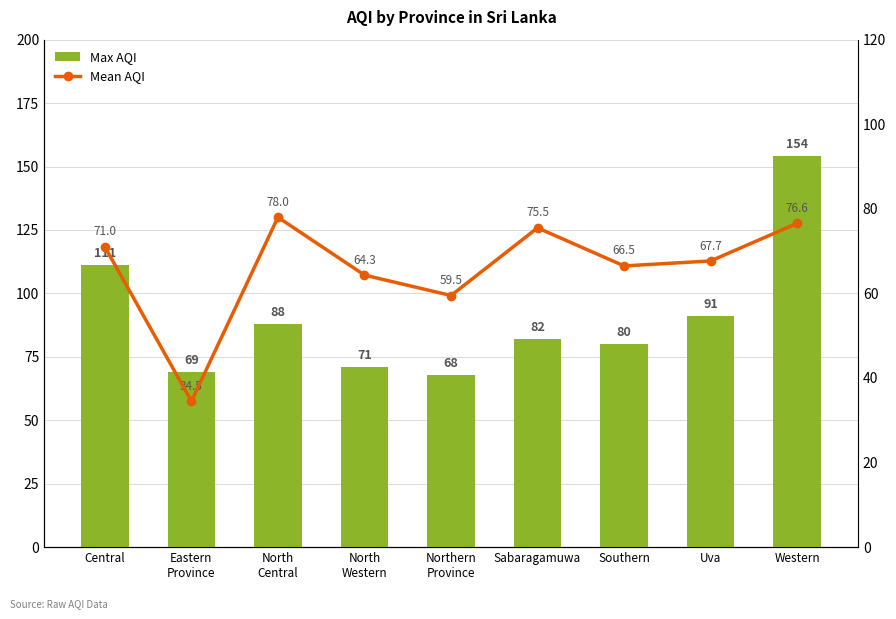

What are all the series names shown in the legend?

Max AQI, Mean AQI